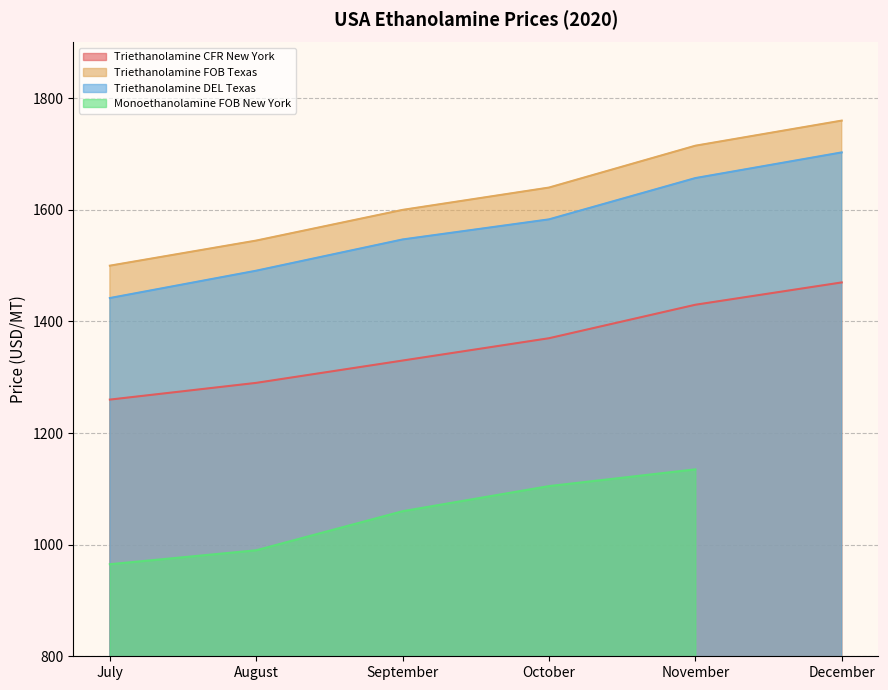

True or false: Triethanolamine CFR New York has a value of 1430 at November.

True